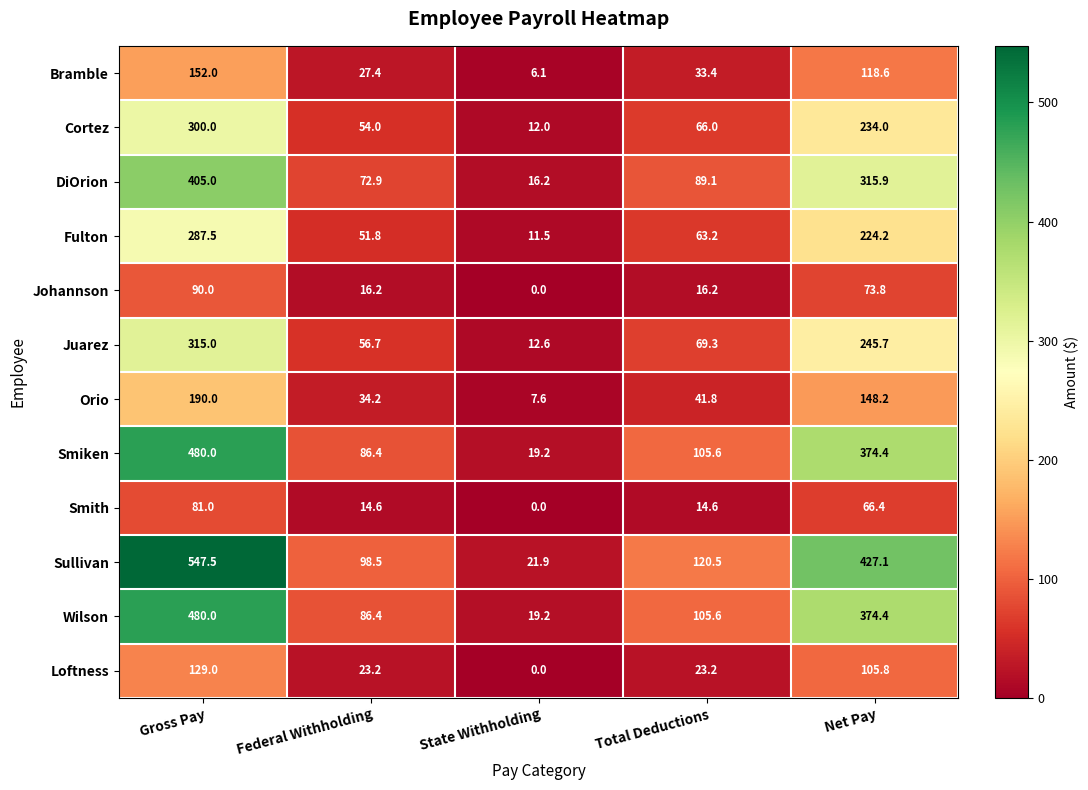

Rank the categories by Orio value from lowest to highest.

State Withholding, Federal Withholding, Total Deductions, Net Pay, Gross Pay